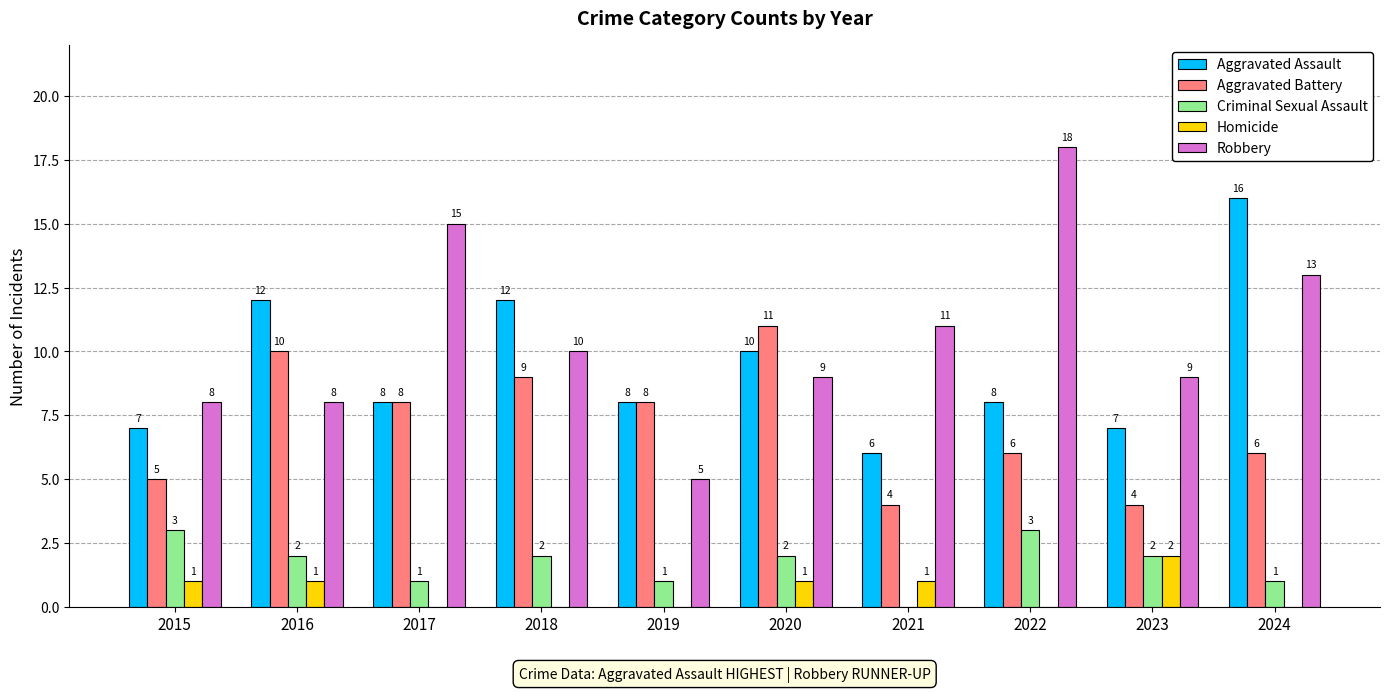

Are the bars grouped side by side (vs. stacked)?

Yes